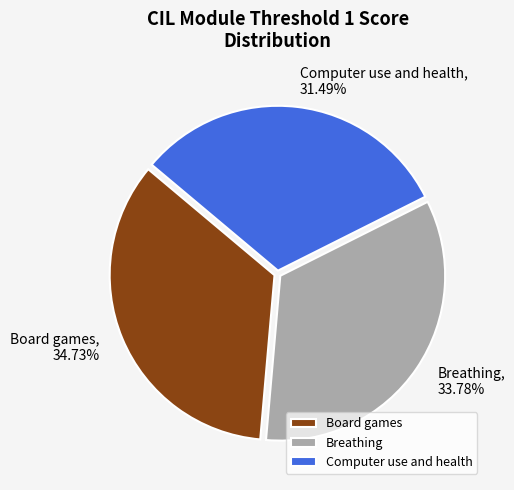

Is it true that Breathing is 34% of the pie?

True